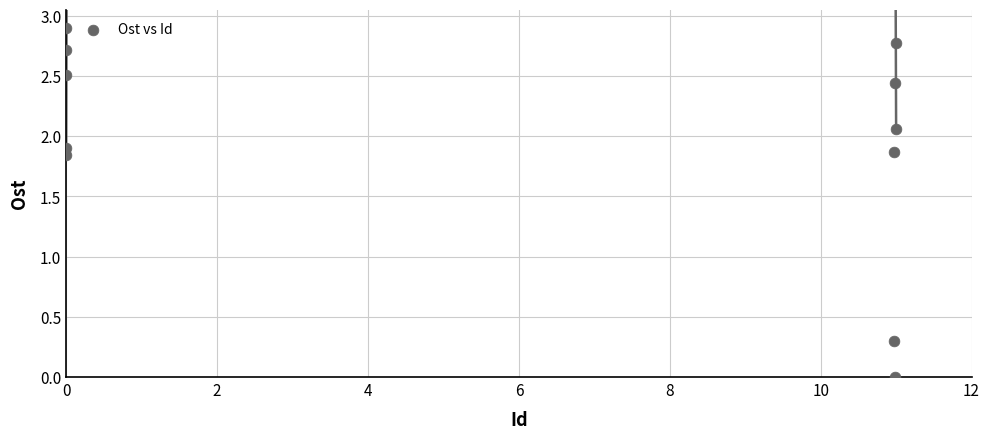

What is the average Y value?

1.9